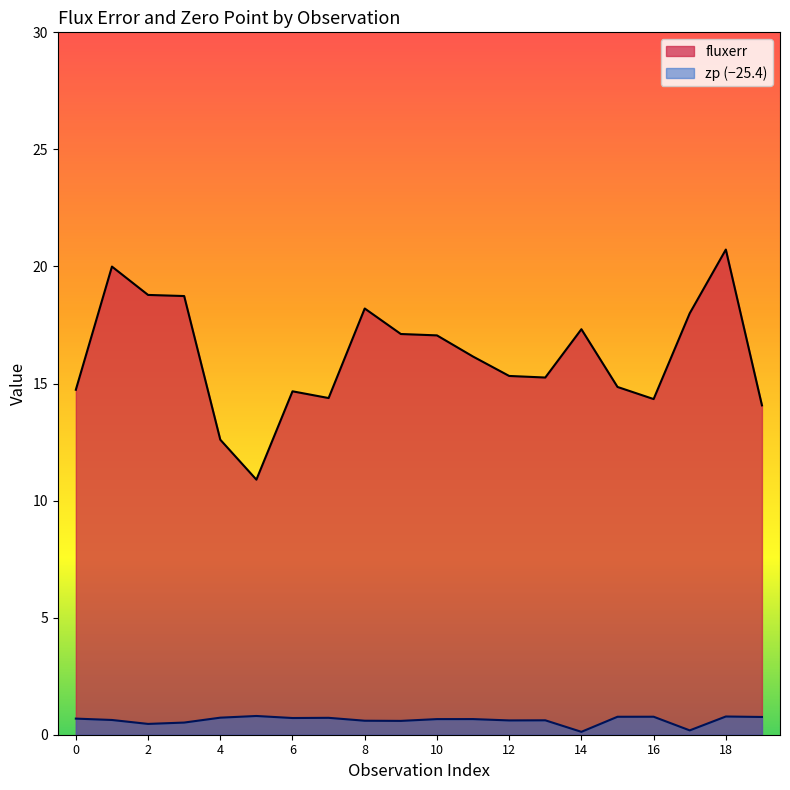

What is the total value across all series at 5?

11.7